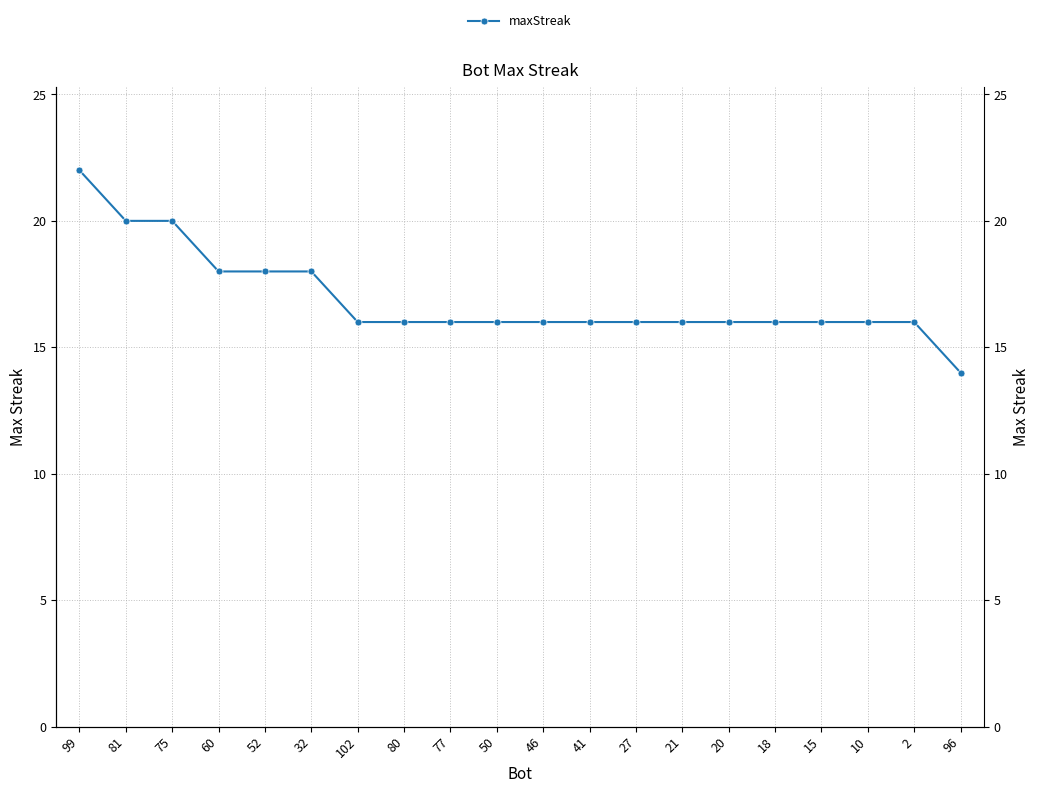

What is the greatest value displayed?

22